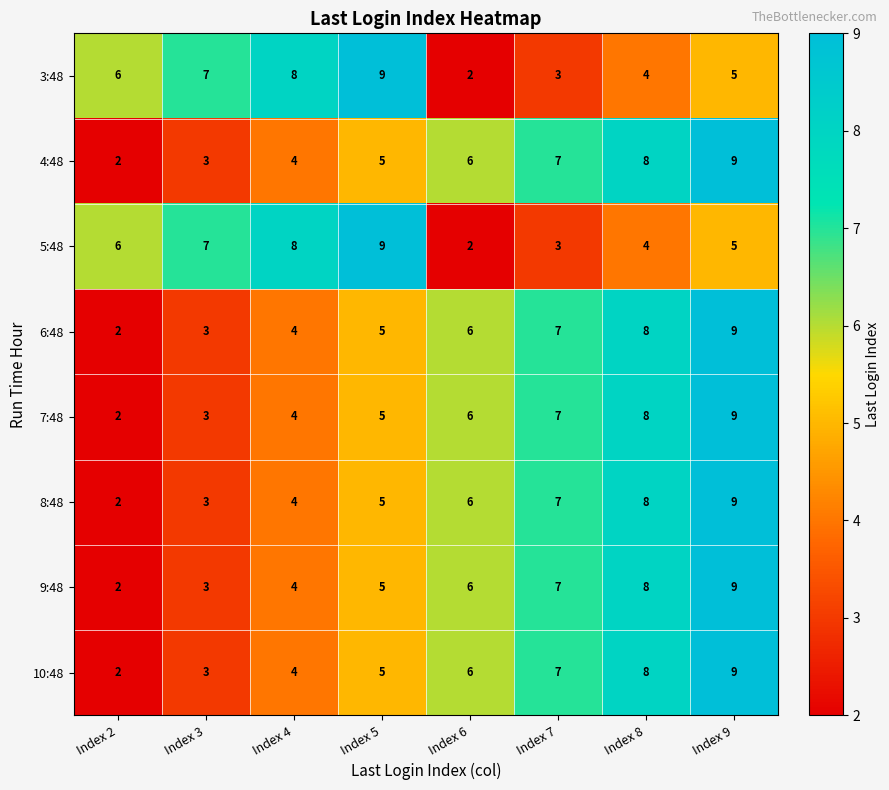

What is the average value of the 5:48 series?

6